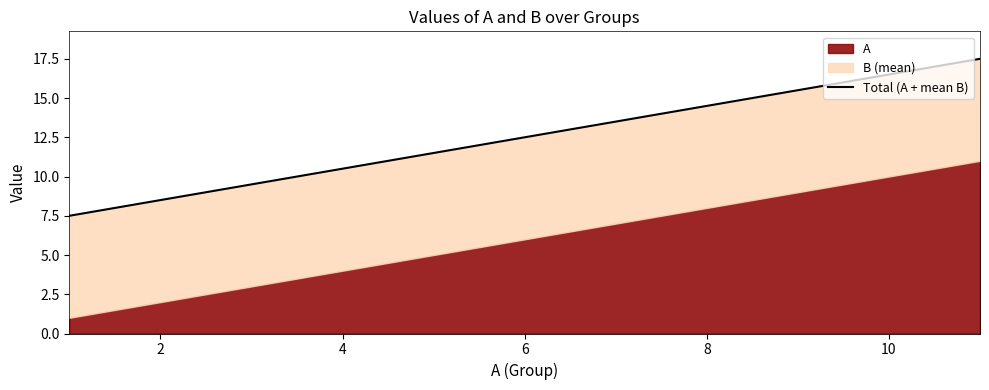

Read the value at 10.

12.5